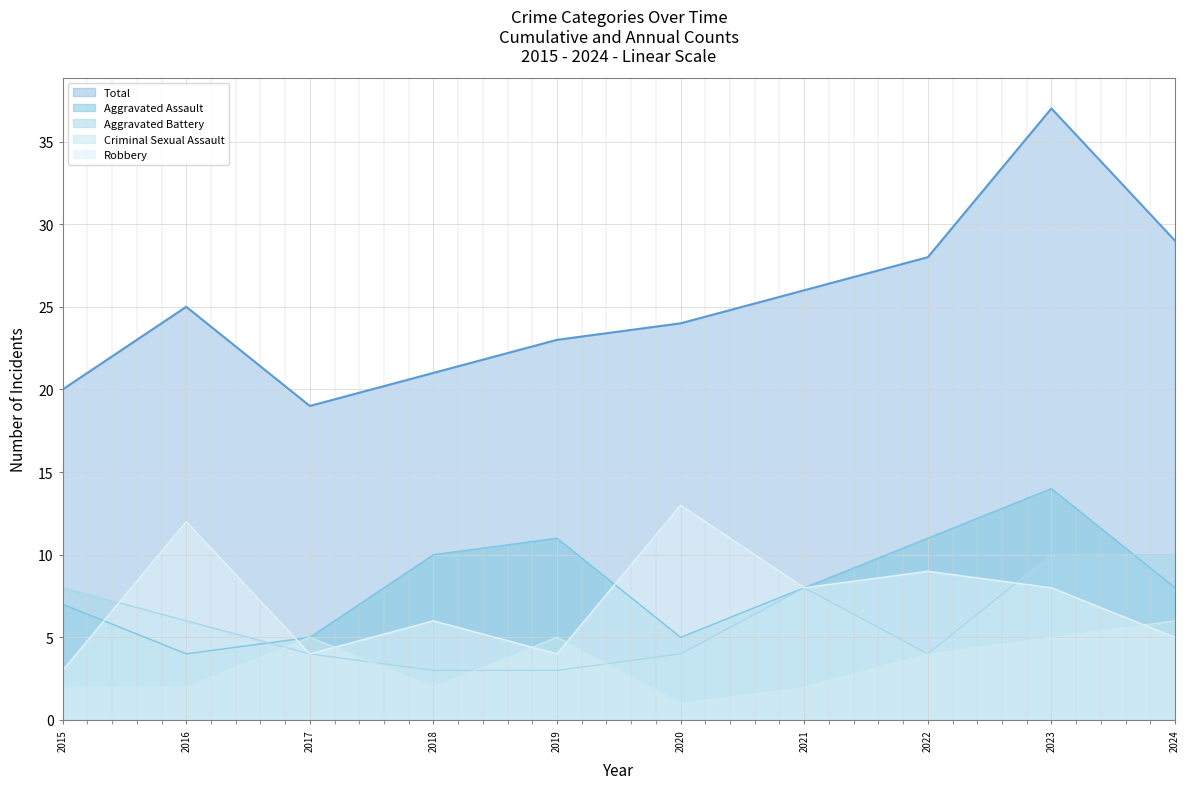

What is the maximum value shown in the chart?

37